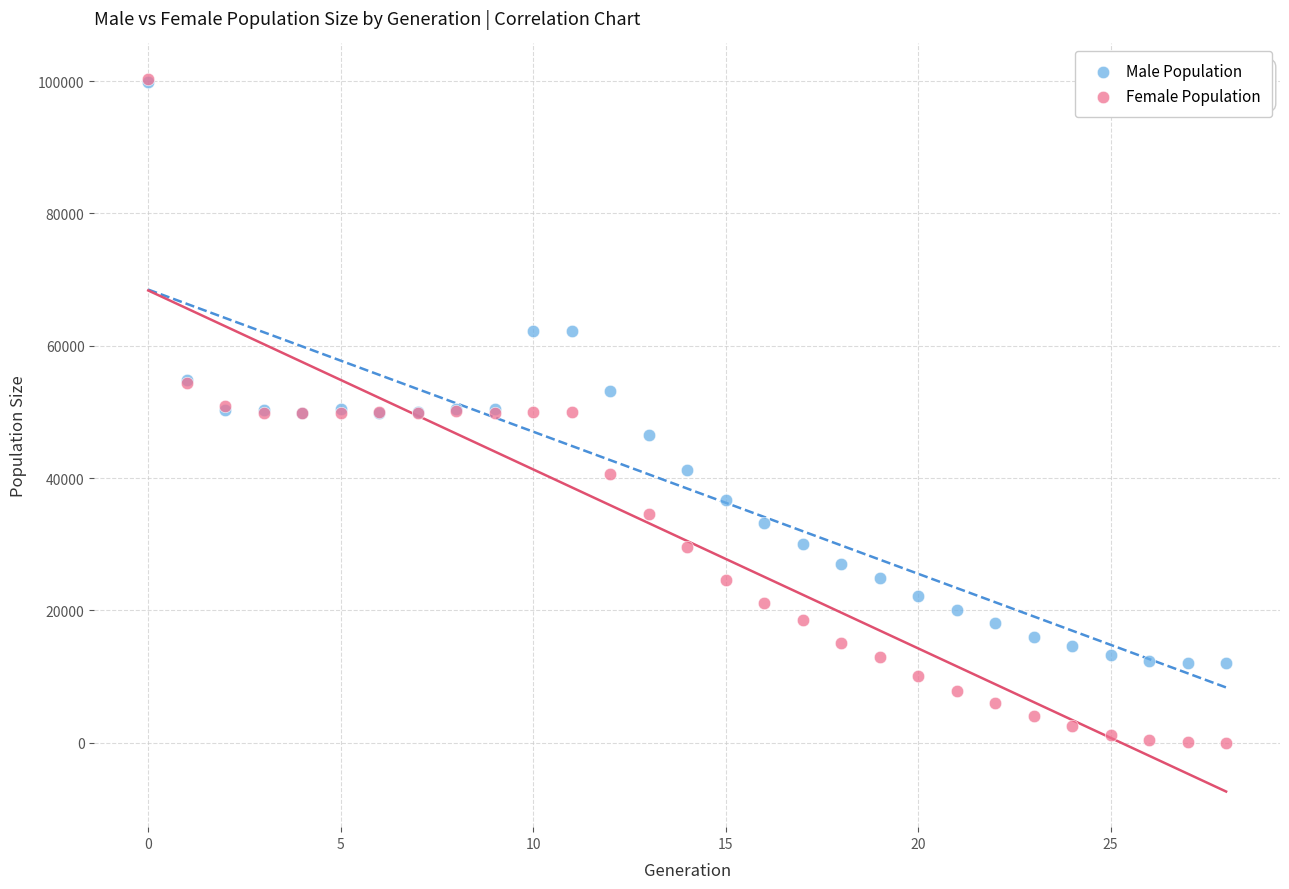

Which series reaches the minimum Y coordinate?

Female Population